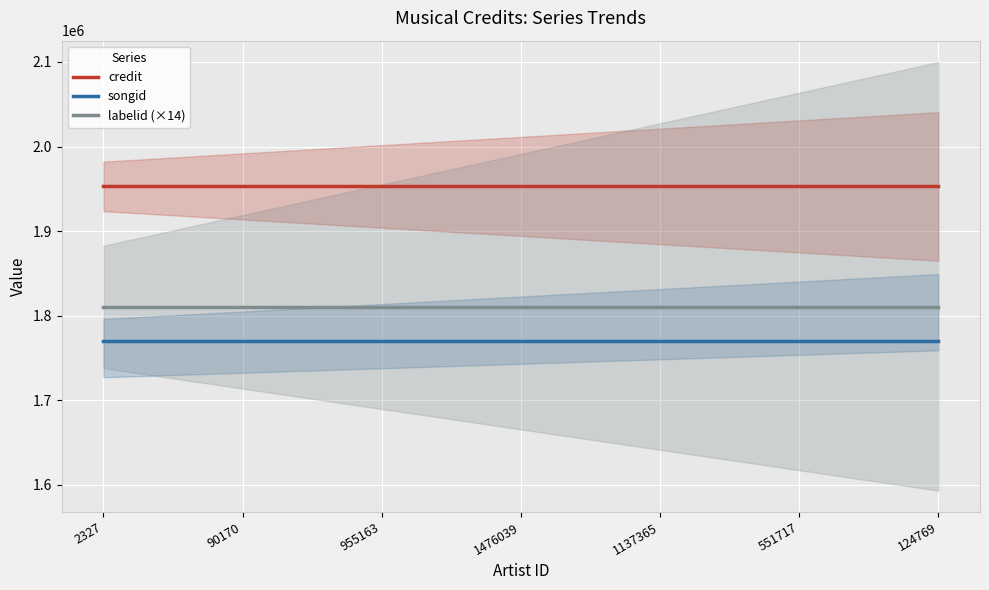

What is the highest value of the credit series?

1952826